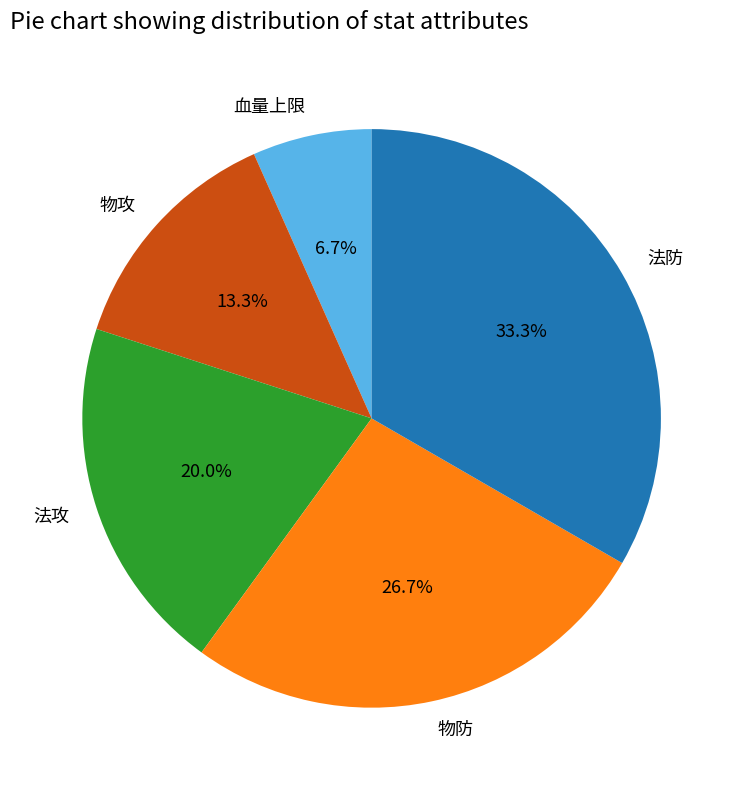

Do 法防 and 法攻 together represent more than half of the pie?

Yes